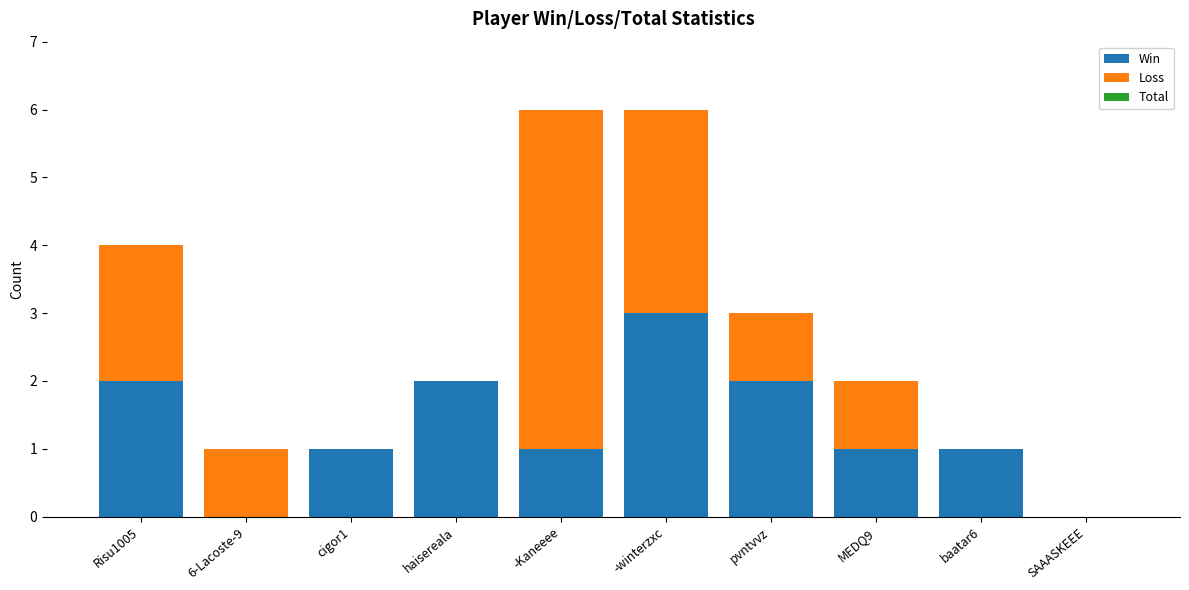

What is the sum of all Win values?

13